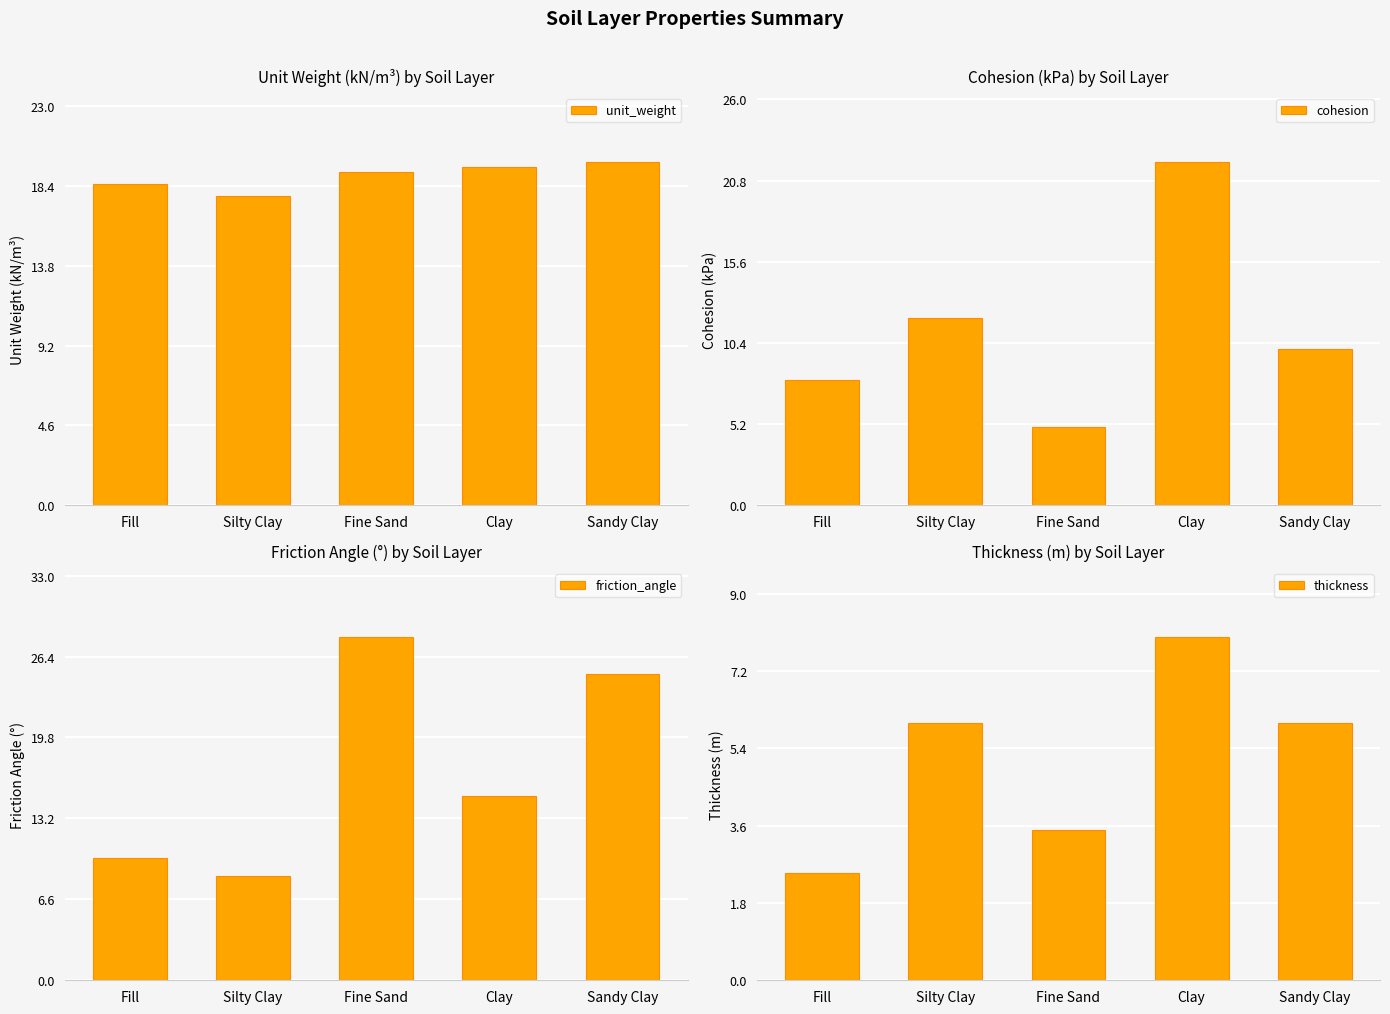

Which category has the highest value across all series?

Fine Sand